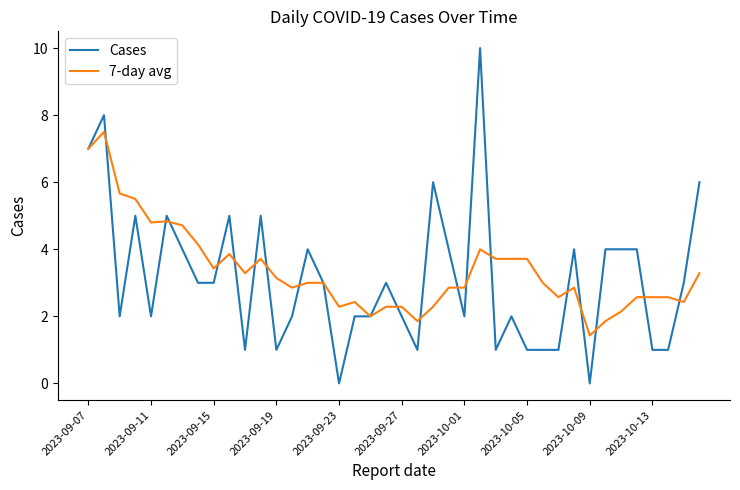

How many distinct data groups are displayed?

2